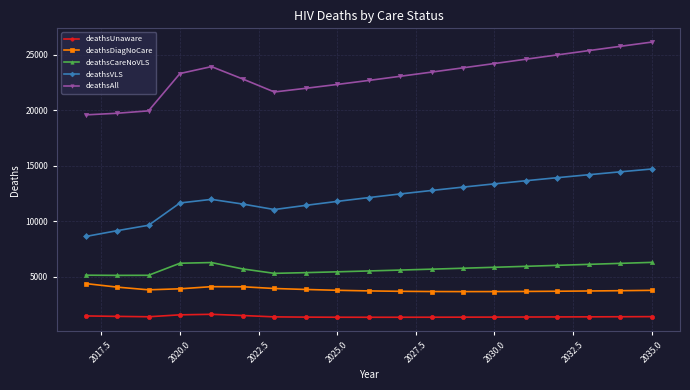

Which series has the largest total across all categories?

deathsAll